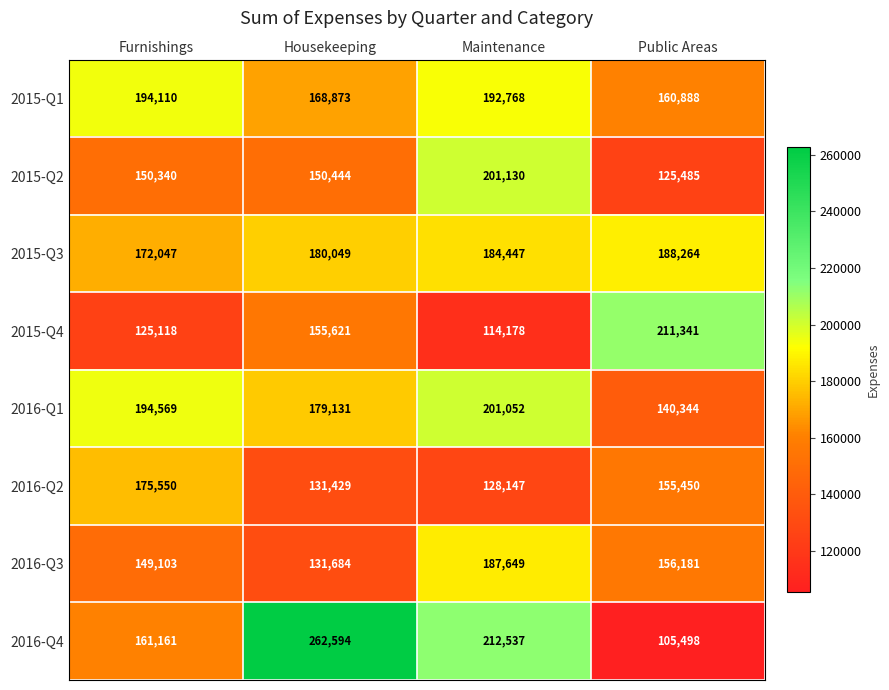

Which series changed the most between Housekeeping and Maintenance?

2016-Q3